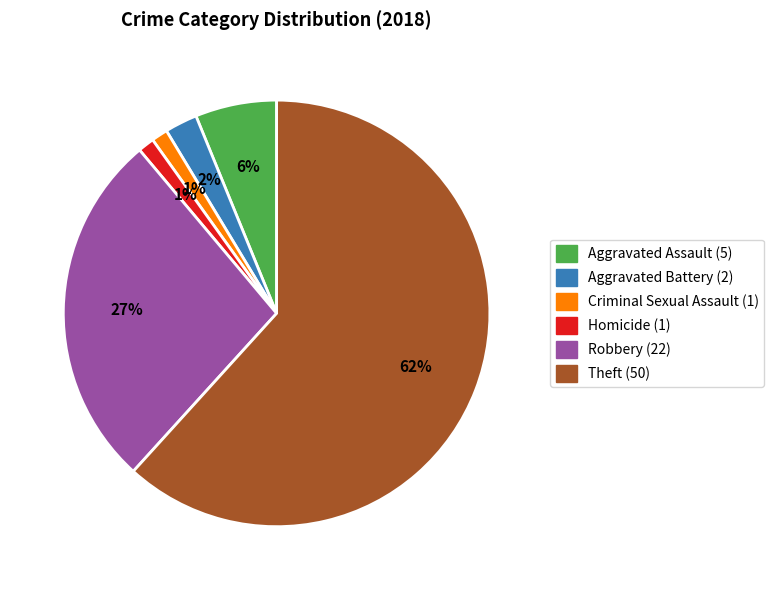

Combined, do Aggravated Assault and Theft account for over 50%?

Yes